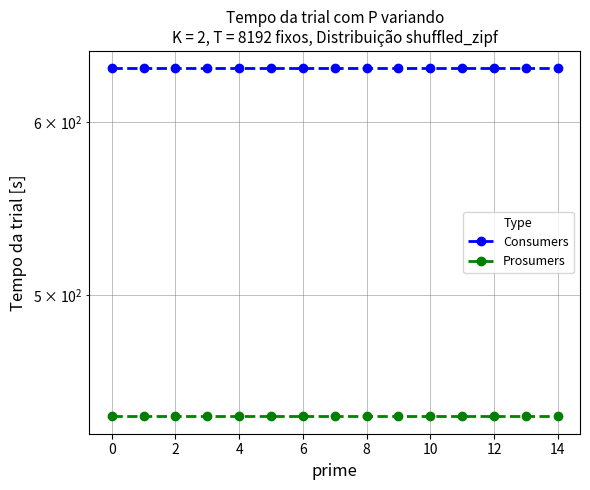

What is the maximum value for Prosumers?

440